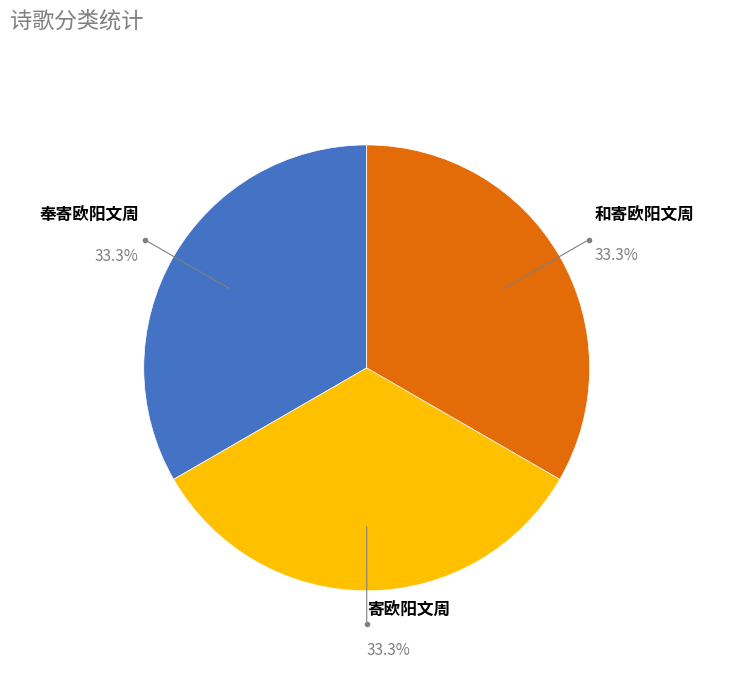

Count the number of slices in the pie.

3